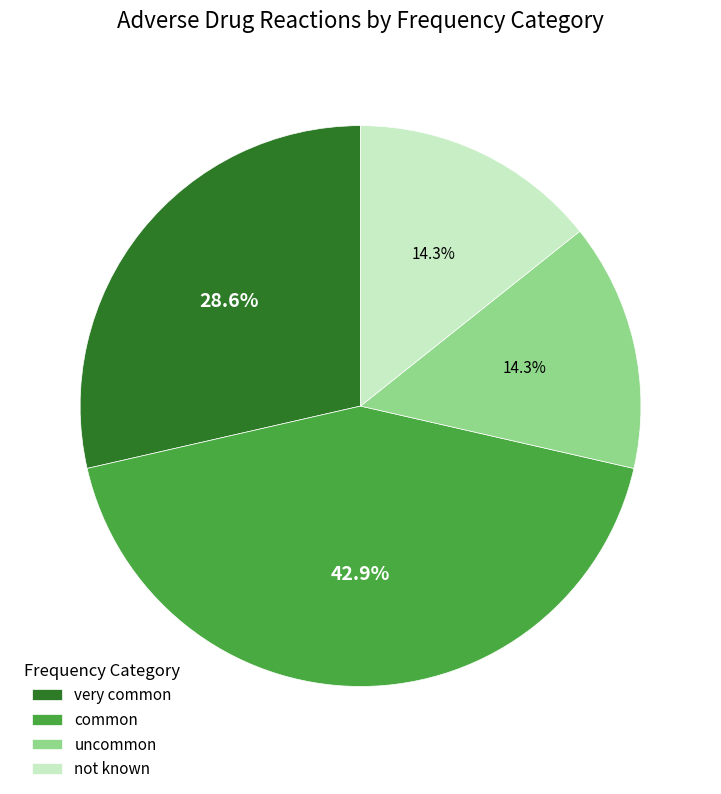

How many segments does this pie chart have?

4